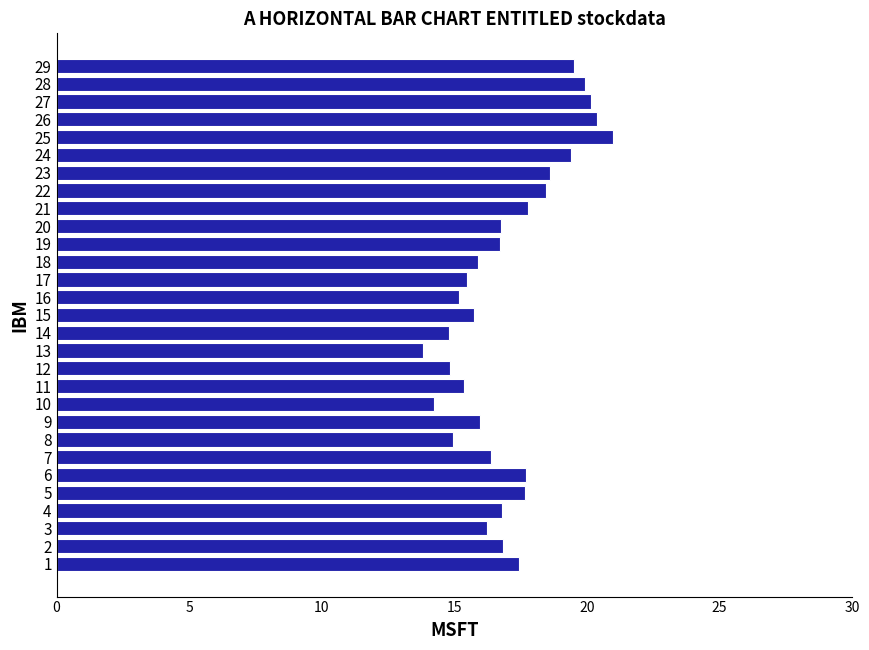

Which has a higher value, 15 or 10?

15